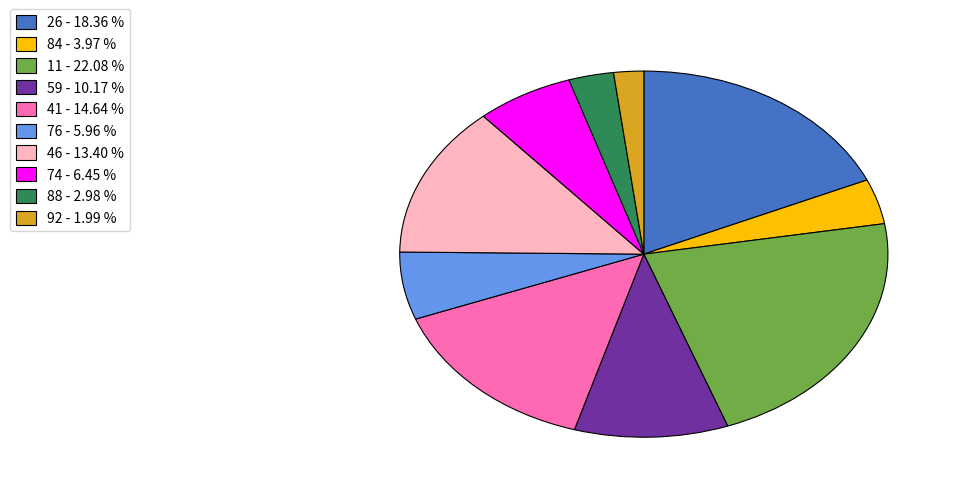

How many slices are in this pie chart?

10